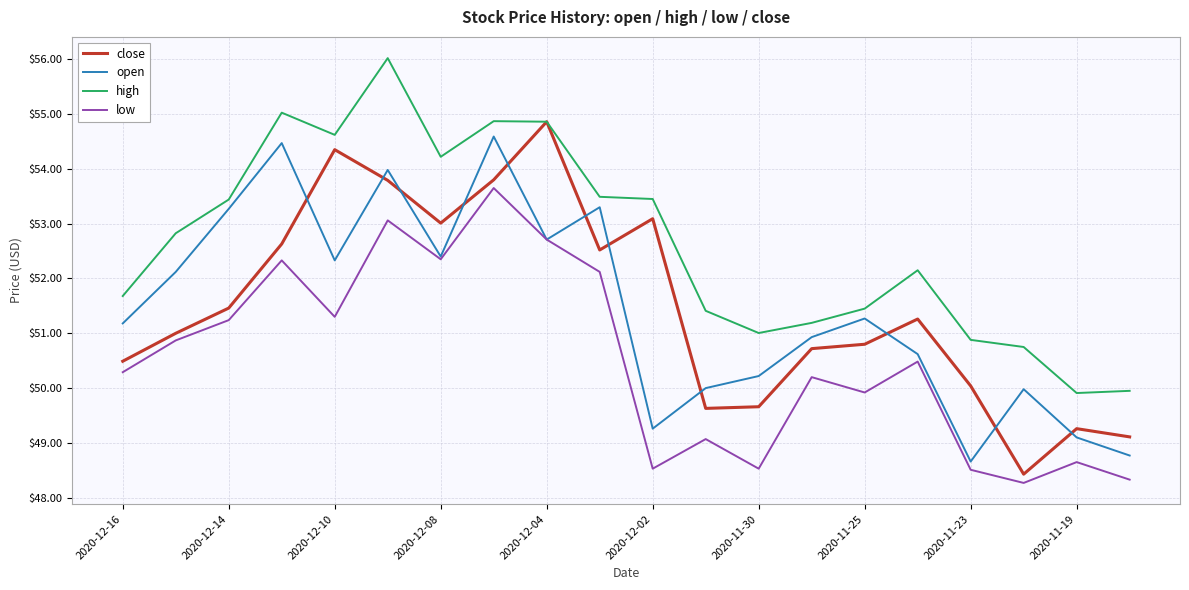

True or false: open and high intersect in this chart.

False